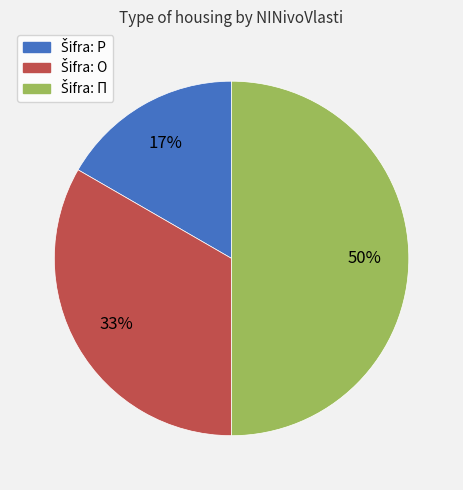

To the nearest percent, what is the difference between the largest and smallest slice percentages?

33%